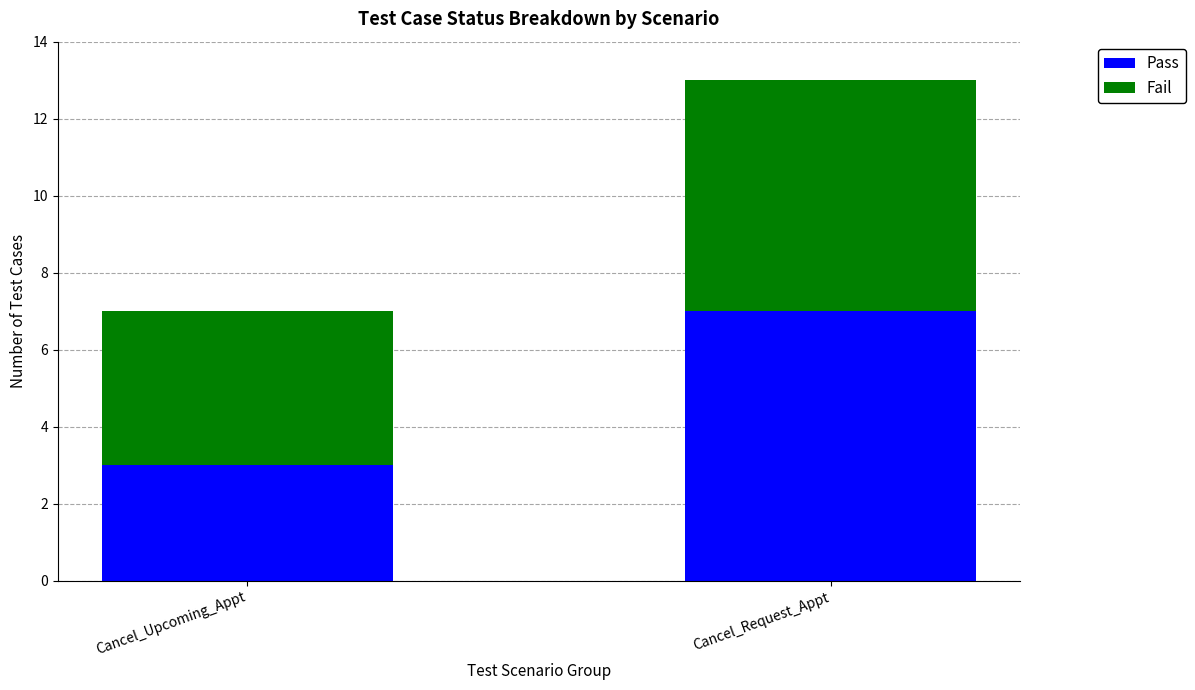

Rank the categories by Pass value from lowest to highest.

Cancel_Upcoming_Appt, Cancel_Request_Appt